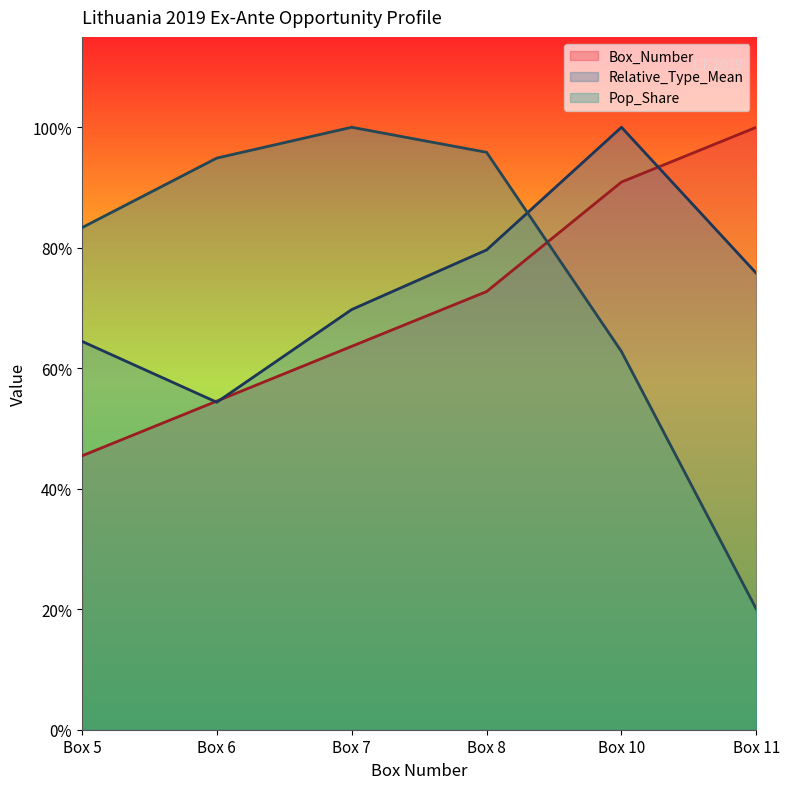

In Pop_Share, how many points are higher than both neighbors (excluding endpoints)?

1